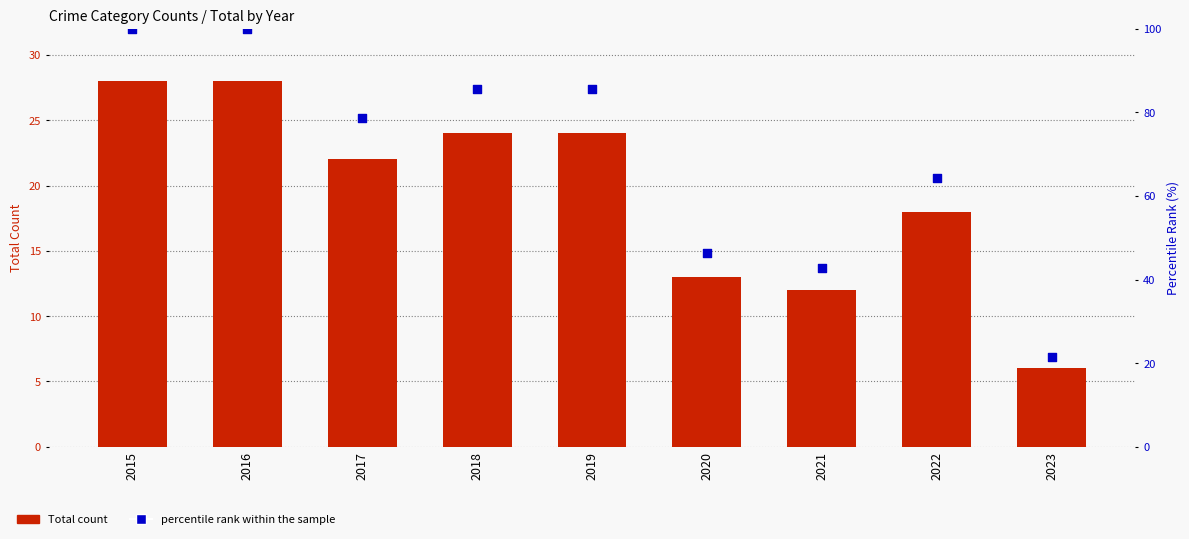

Is the value of Total at 2016 greater than the value of percentile rank within the sample at 2019?

No